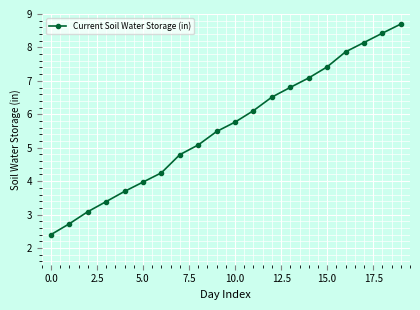

True or false: the data has more than 0 interior local peaks.

False